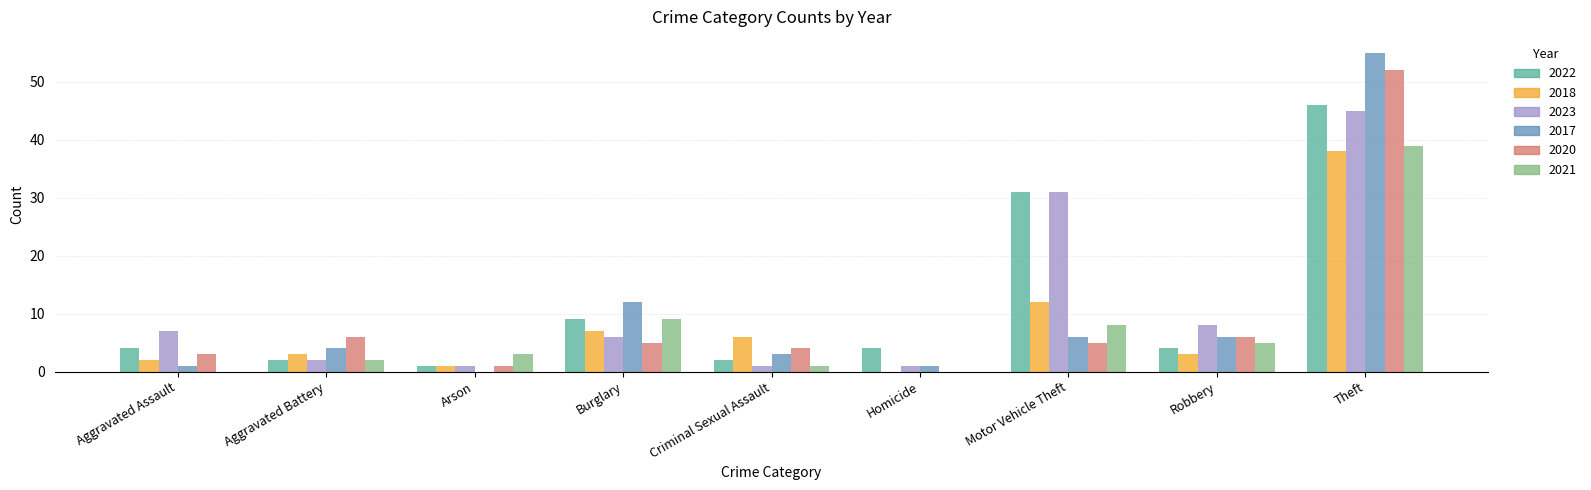

How many groups of bars are there?

9